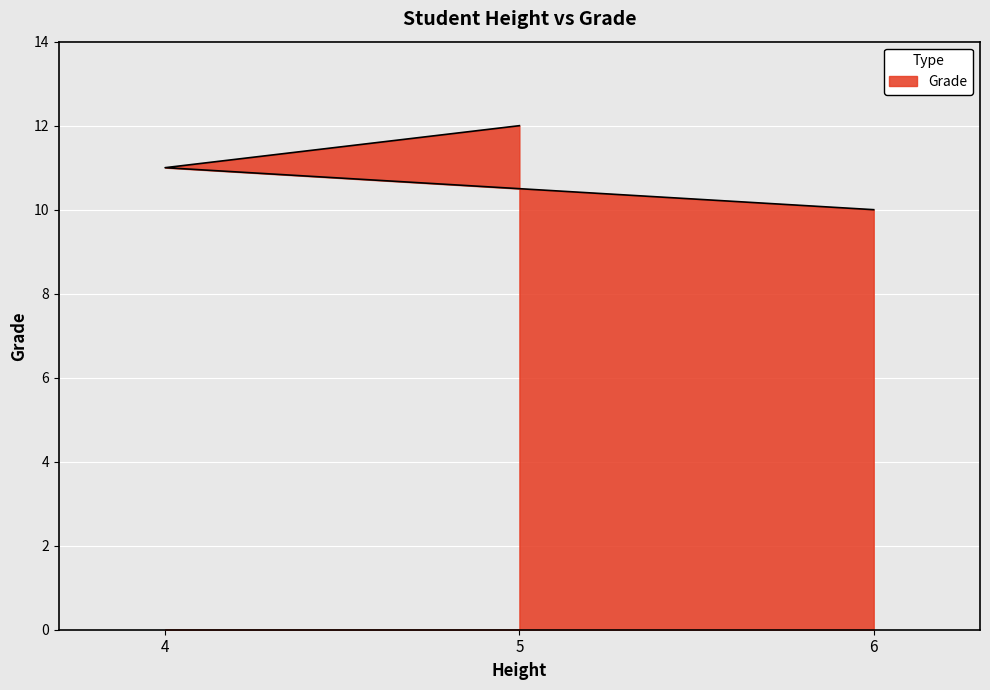

At which category does the chart reach its peak across all series?

5